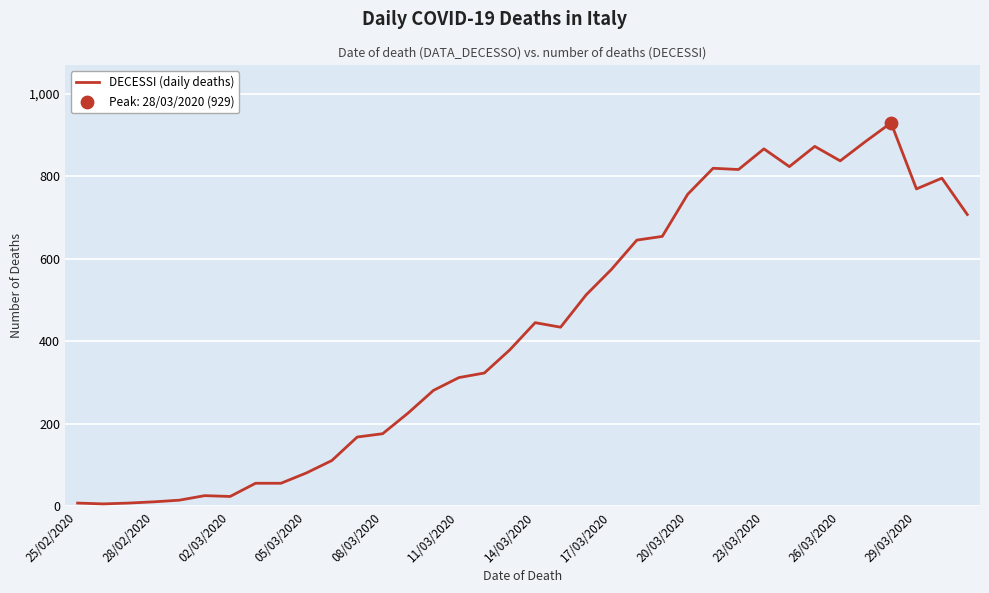

What is the difference between the maximum and minimum values?

923